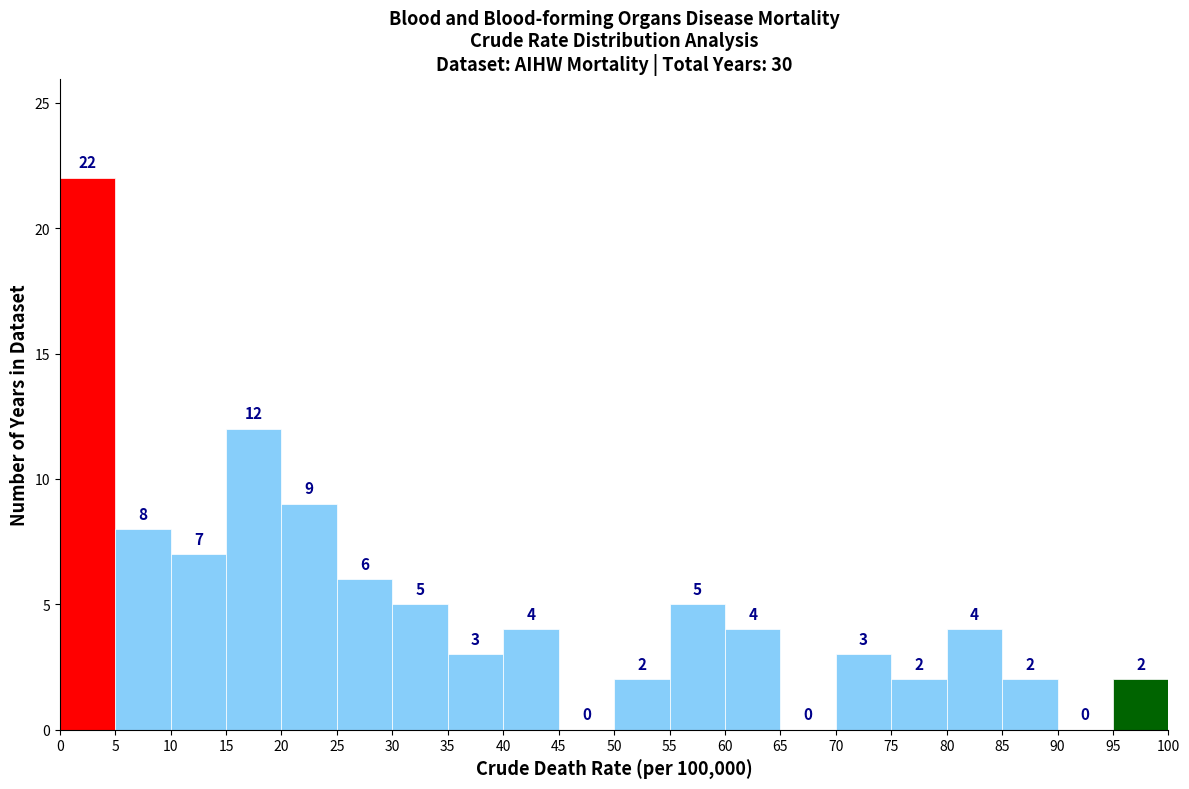

How tall is the bar that spans 15 to 20 on the x-axis?

12